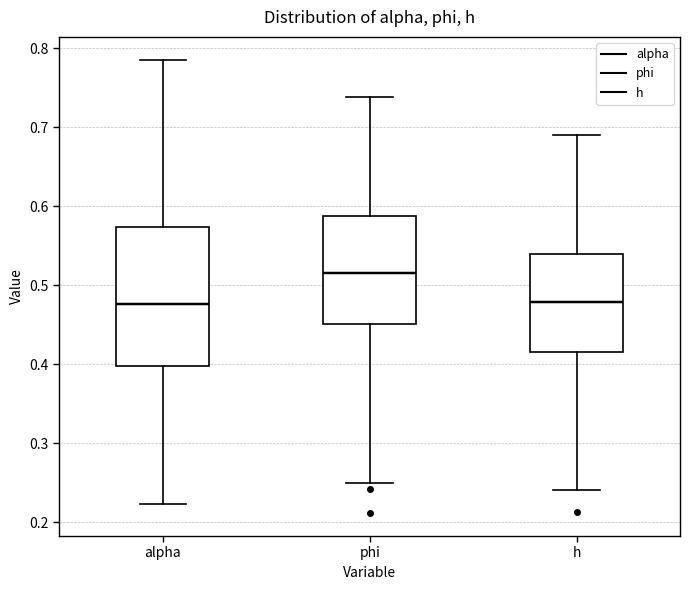

Reading left to right, read every box against the y-axis: the position of its median line, the range the box covers, and the ends of its whiskers. The values are not printed on the chart, so give them approximately, as read against the axis.

alpha: median 0.48, box 0.40 to 0.57, whiskers 0.22 to 0.79
phi: median 0.52, box 0.45 to 0.59, whiskers 0.25 to 0.74
h: median 0.48, box 0.42 to 0.54, whiskers 0.24 to 0.69